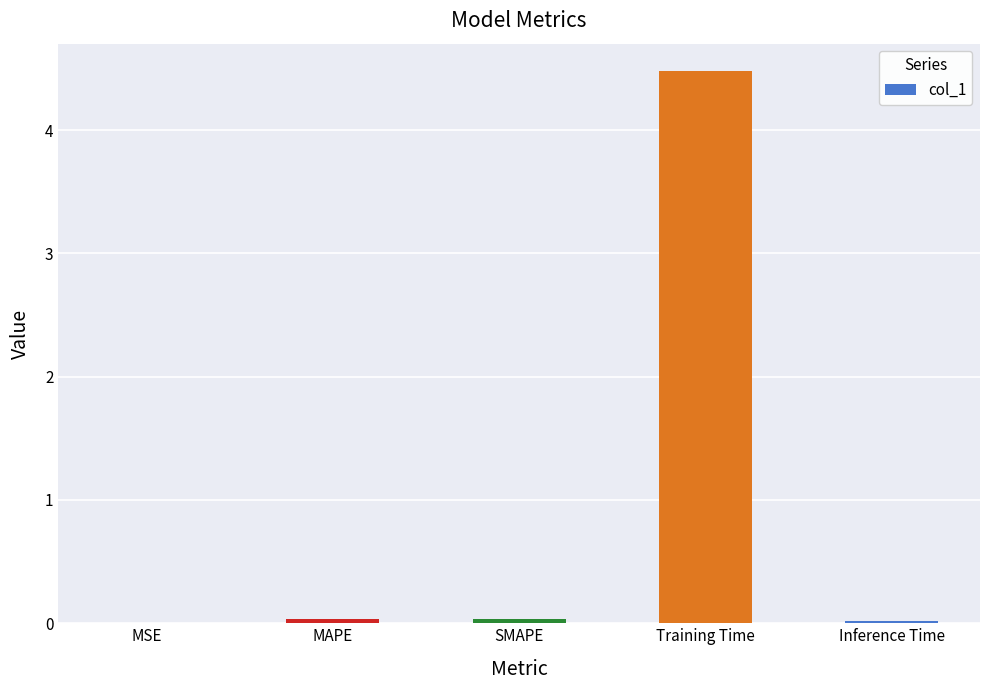

Is it true that the value at Inference Time is 0.0?

True